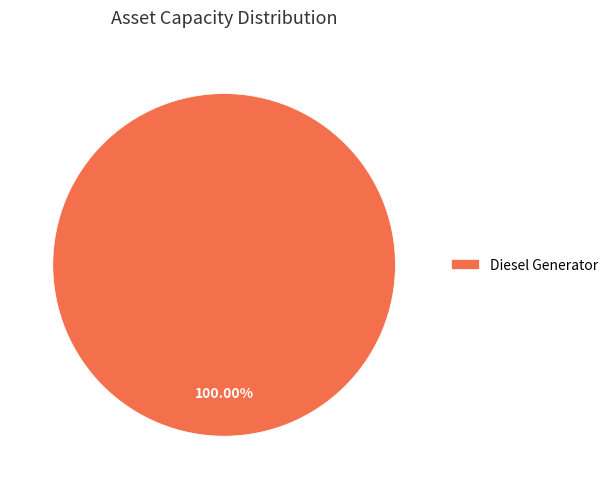

Is there a majority slice in this chart?

Yes